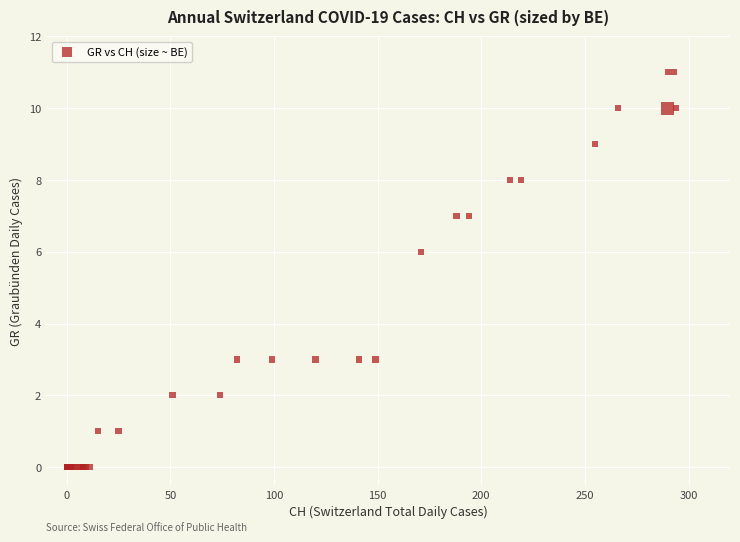

What Y value in the scatter plot is closest to 5?

6